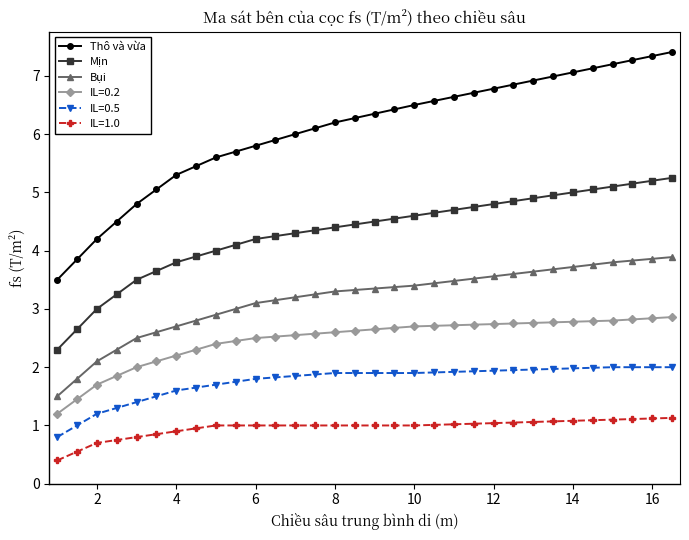

Which series has the widest spread of values?

Thô và vừa